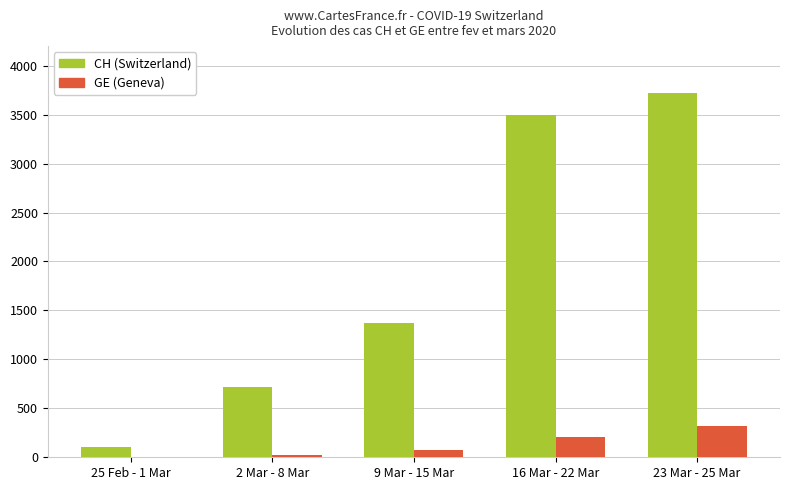

Which series has the largest total across all categories?

CH (Switzerland)